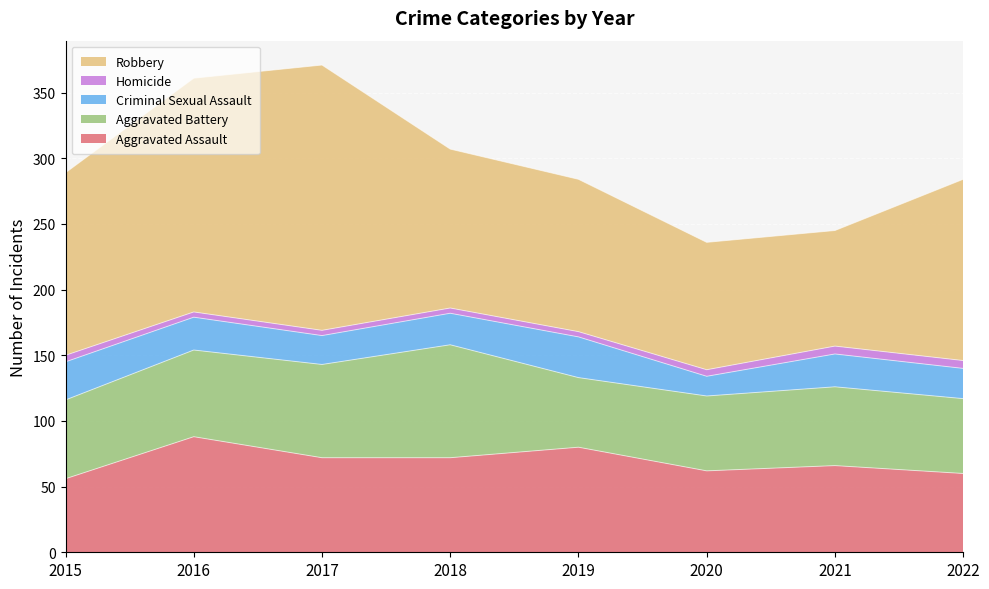

Reading left to right, what are all the values shown in this chart?

Aggravated Assault: 56	88	72	72	80	62	66	60
Aggravated Battery: 60	66	71	86	53	57	60	57
Criminal Sexual Assault: 29	25	22	24	31	15	25	23
Homicide: 5	4	4	4	4	5	6	6
Robbery: 139	178	202	121	116	97	88	138